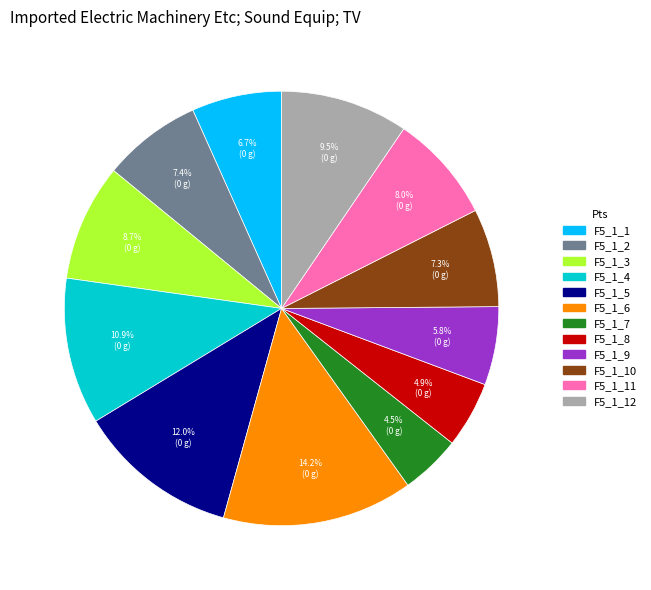

Is there a majority slice in this chart?

No